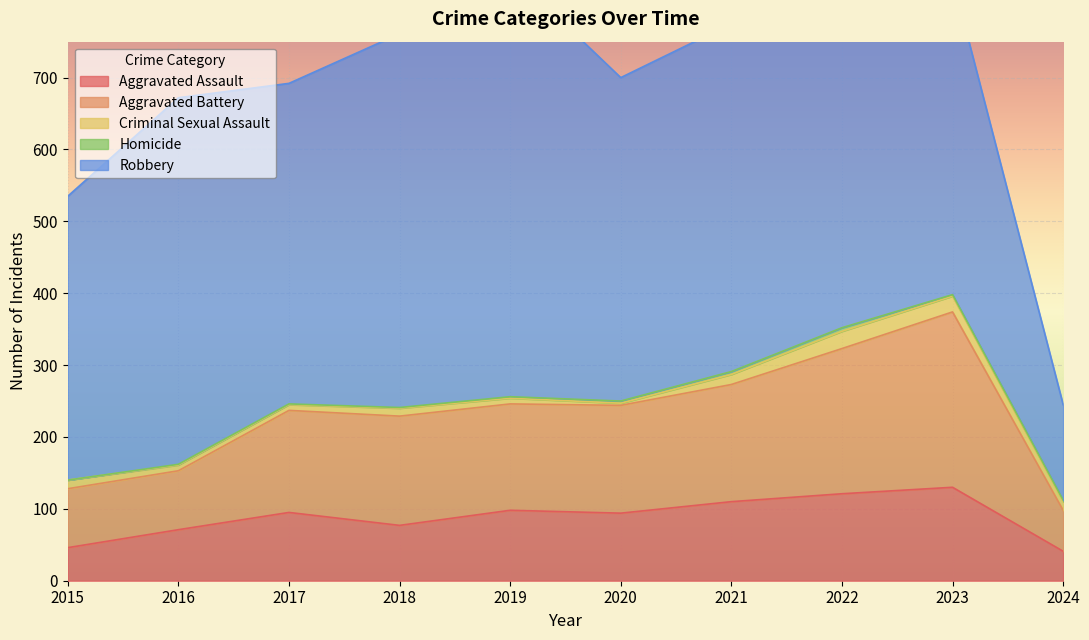

Which series has the widest spread of values?

Robbery